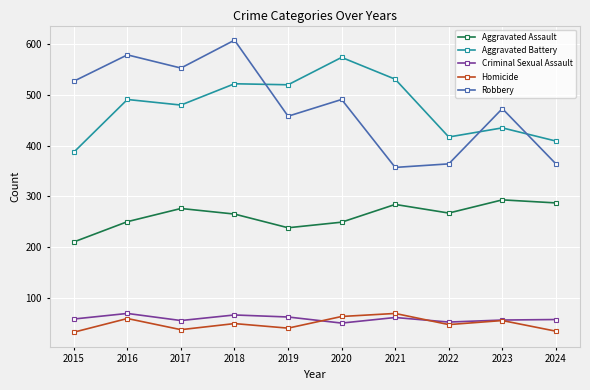

In Aggravated Assault, how many points are higher than both neighbors (excluding endpoints)?

3